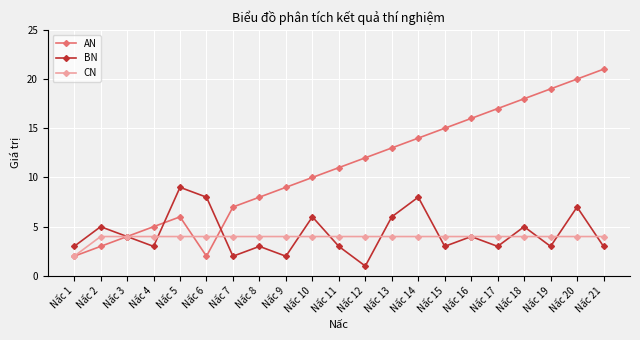

What are all the series names shown in the legend?

AN, BN, CN